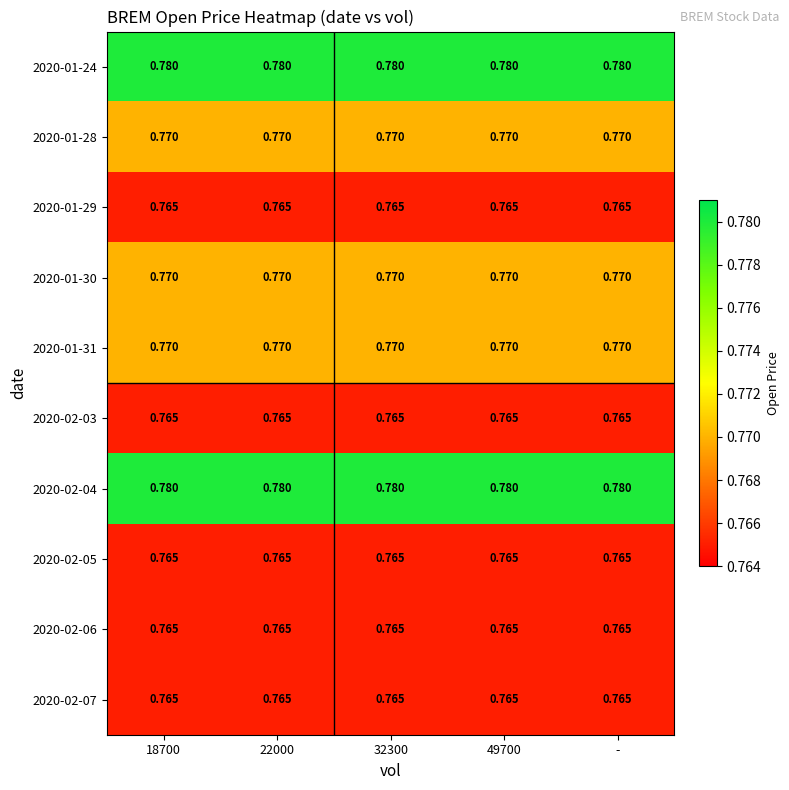

Is the value of 2020-01-24 at 49700 greater than the value of 2020-02-03 at -?

Yes